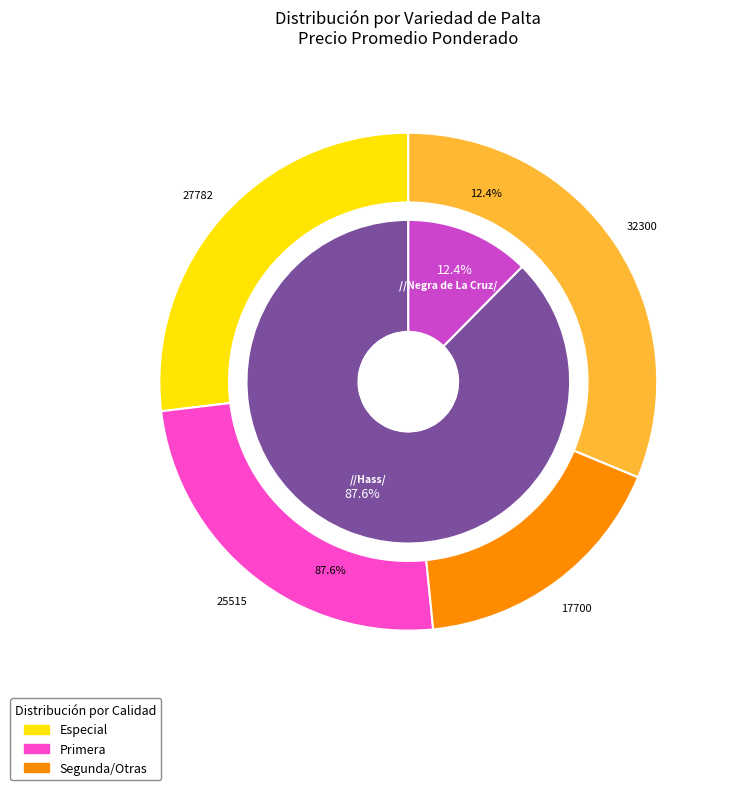

Is it true that Hass is 1% of the pie?

False